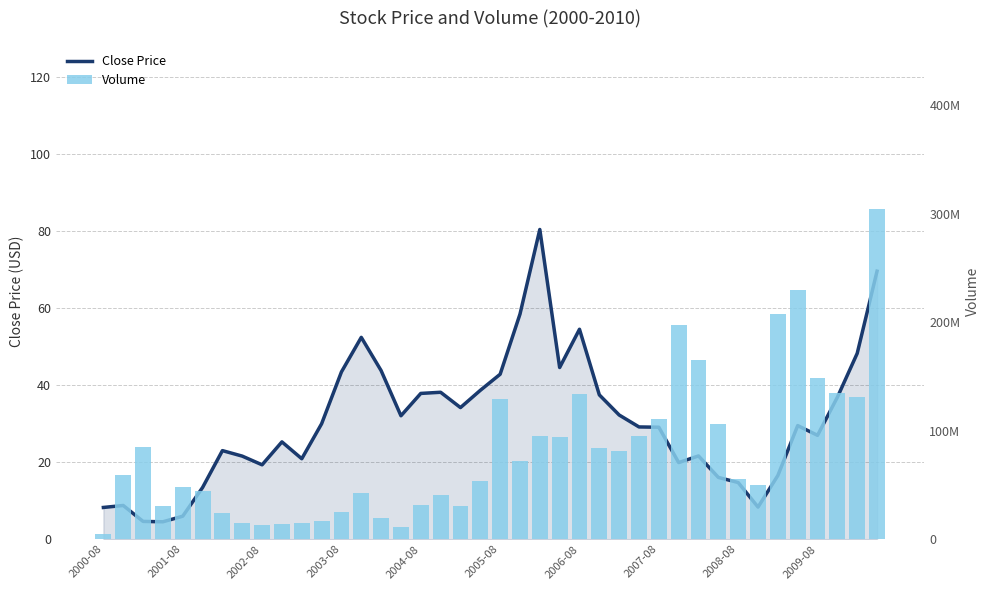

The Volume series shows 136478089.9 at 22. True or false?

False